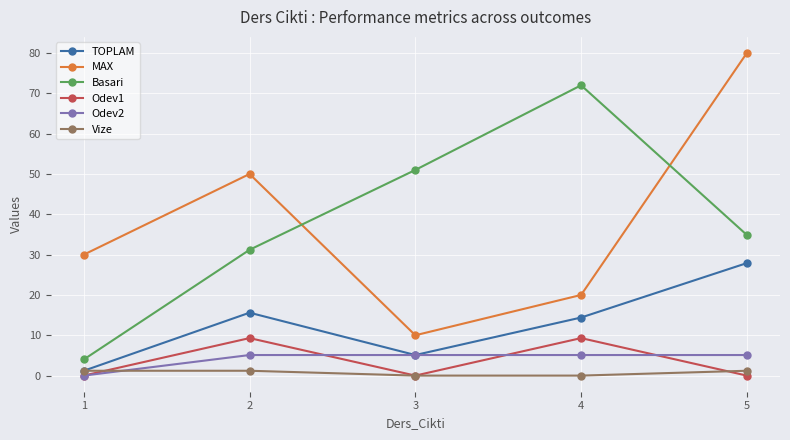

Reading left to right, what are all the values shown in this chart?

TOPLAM: 1.2	15.6	5.1	14.4	27.9
MAX: 30.0	50.0	10.0	20.0	80.0
Basari: 4.0	31.2	51.0	72.0	34.9
Odev1: 0.0	9.3	0.0	9.3	0.0
Odev2: 0.0	5.1	5.1	5.1	5.1
Vize: 1.2	1.2	0.0	0.0	1.2